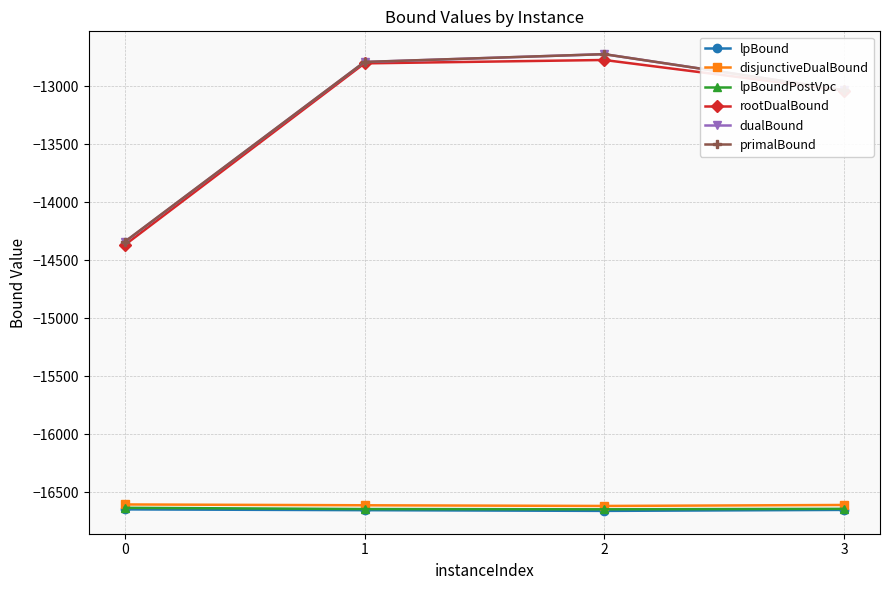

Where is primalBound nearest to the value -13530?

3